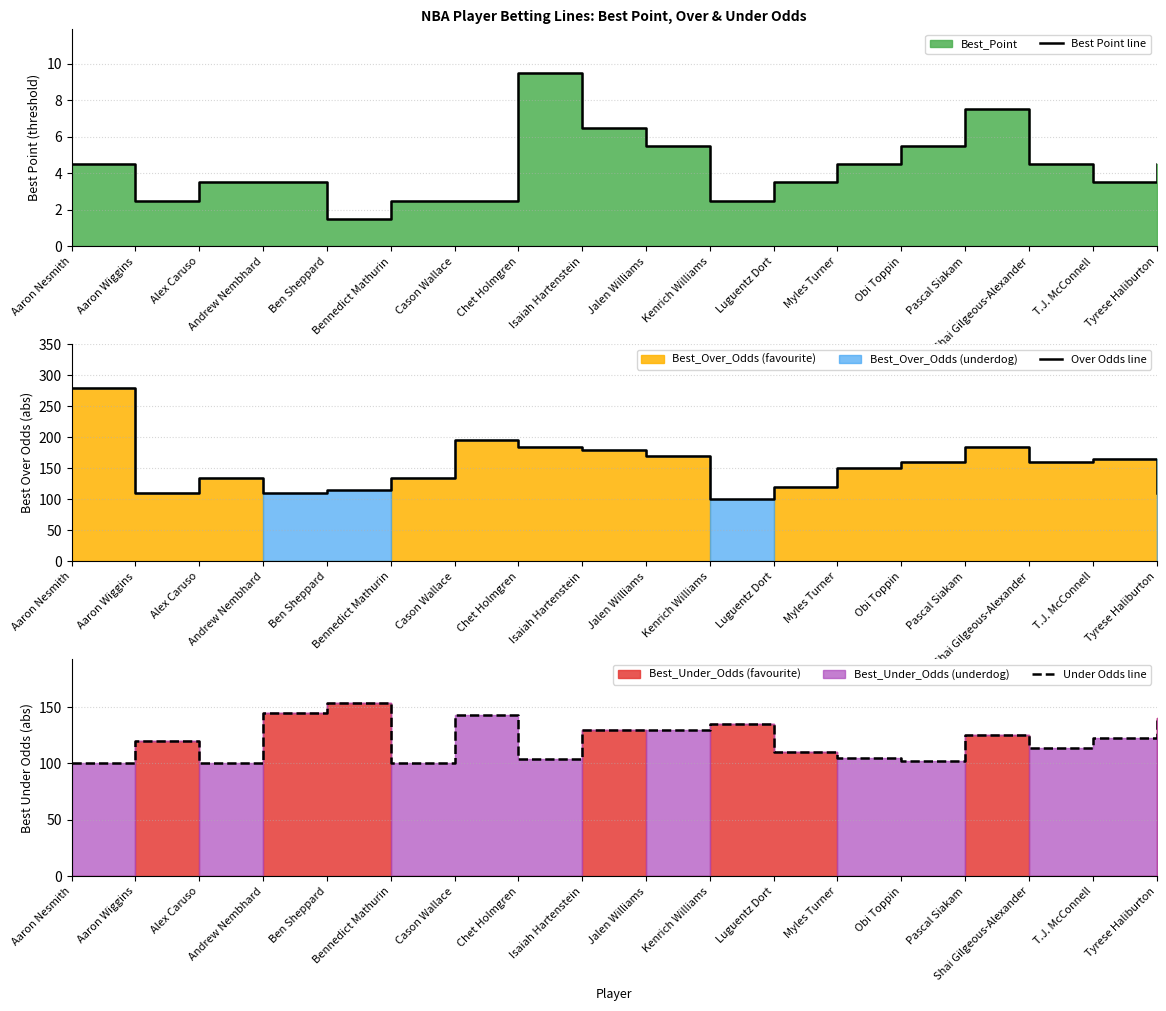

What is the smallest value displayed?

1.5